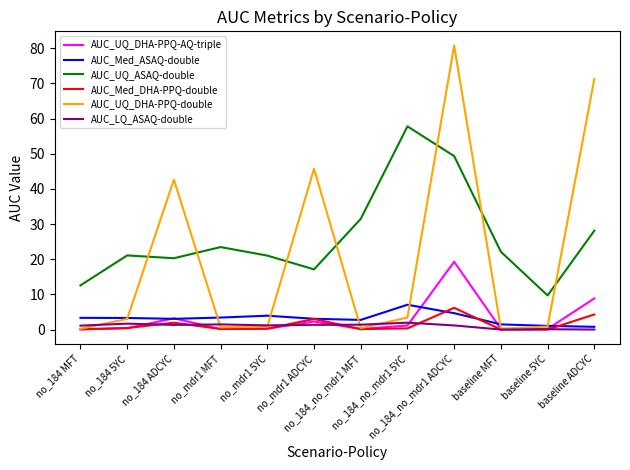

True or false: AUC_Med_DHA-PPQ-double and AUC_UQ_ASAQ-double intersect in this chart.

False